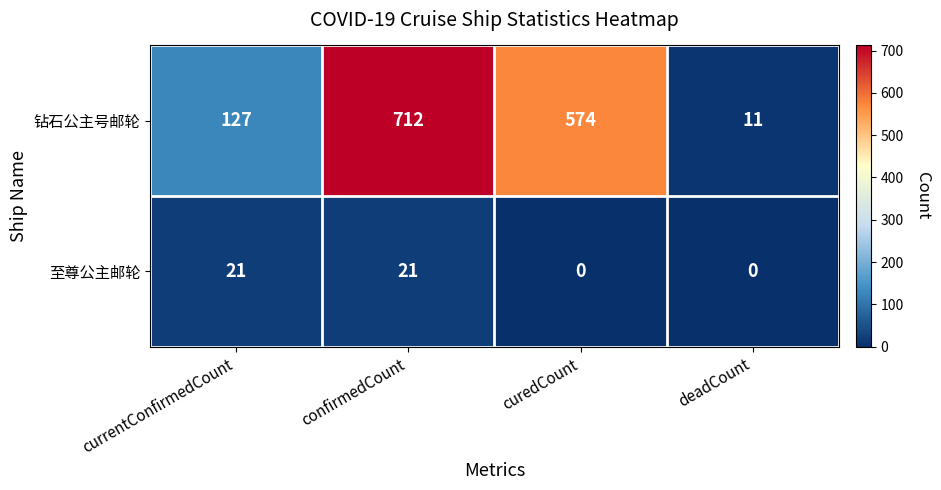

Which series has the widest spread of values?

钻石公主号邮轮